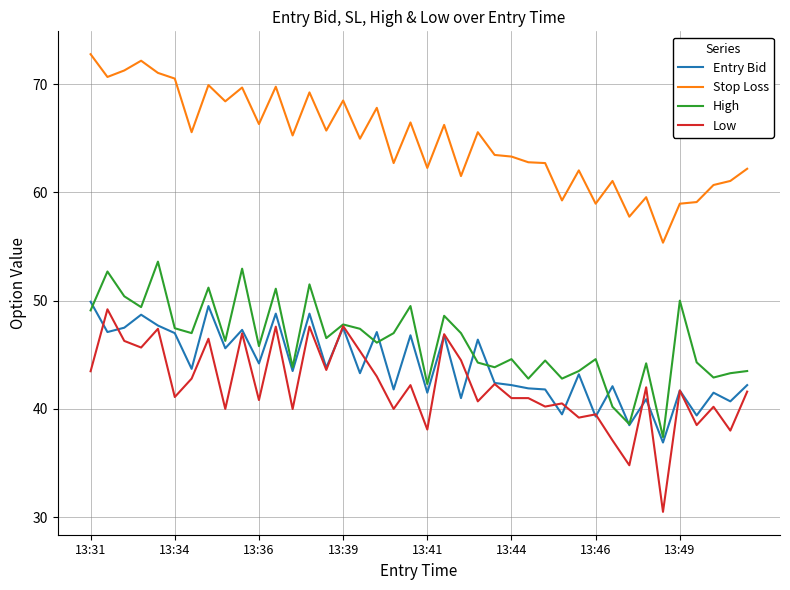

True or false: Stop Loss and Low intersect in this chart.

False